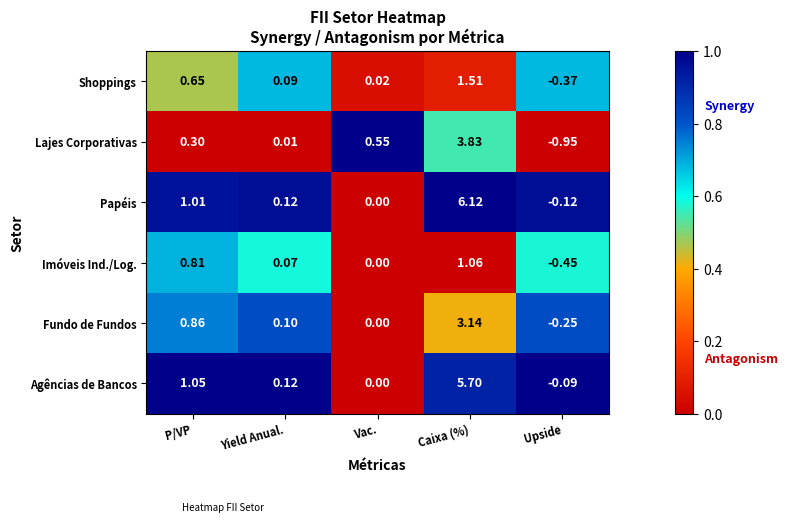

At which category is the sum across all series the highest?

Caixa (%)